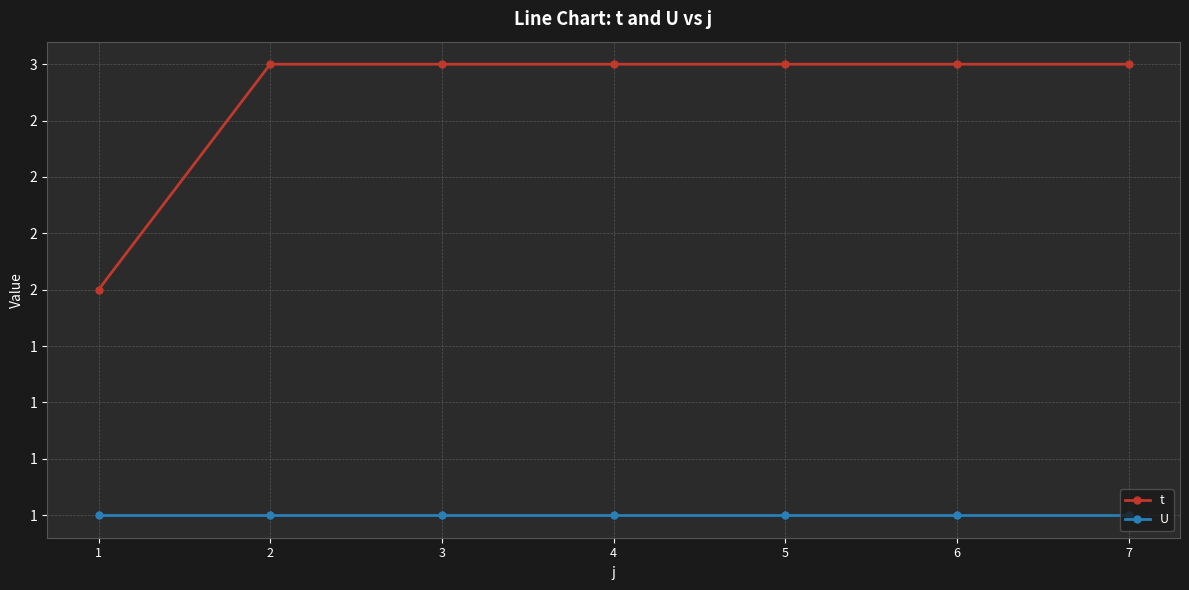

What are all the series names shown in the legend?

t, U